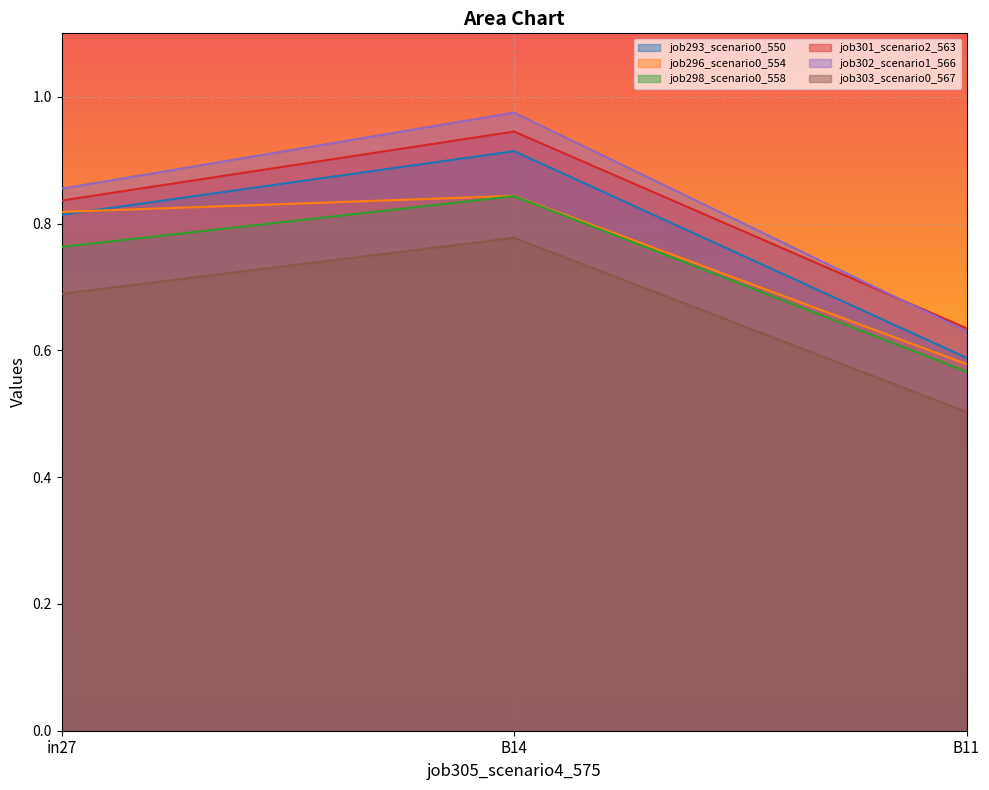

What is the difference between the job293_scenario0_550 values at B14 and in27?

0.1